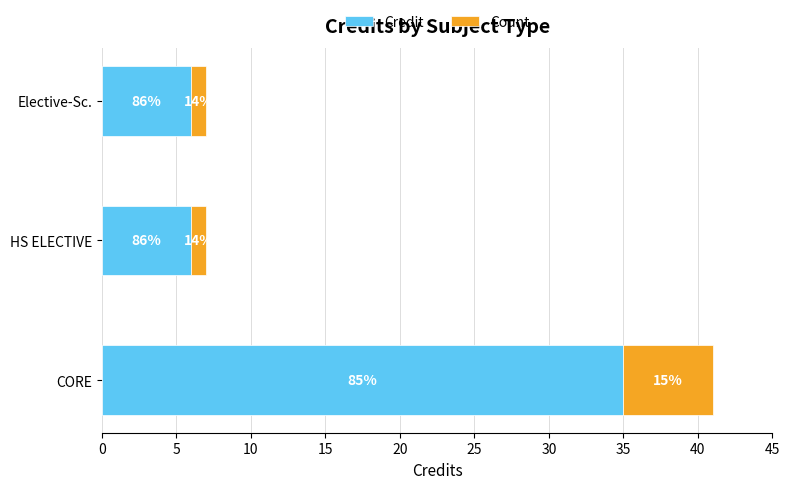

How many Count values are between 1 and 6?

3